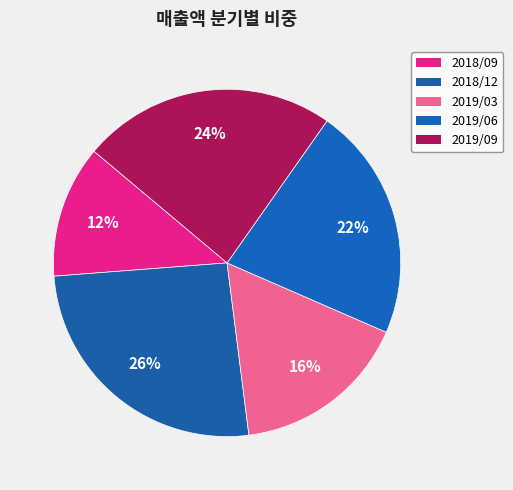

How many segments does this pie chart have?

5